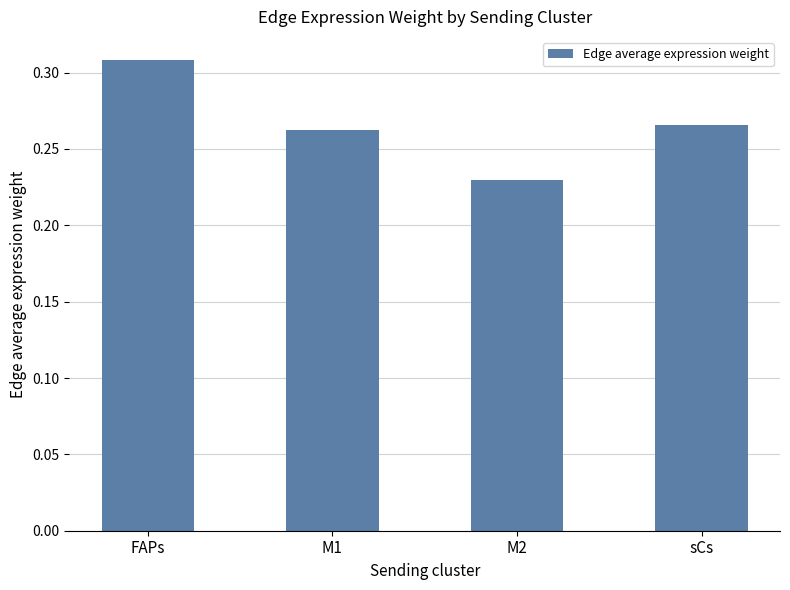

Which category has the lowest value across all series?

M2